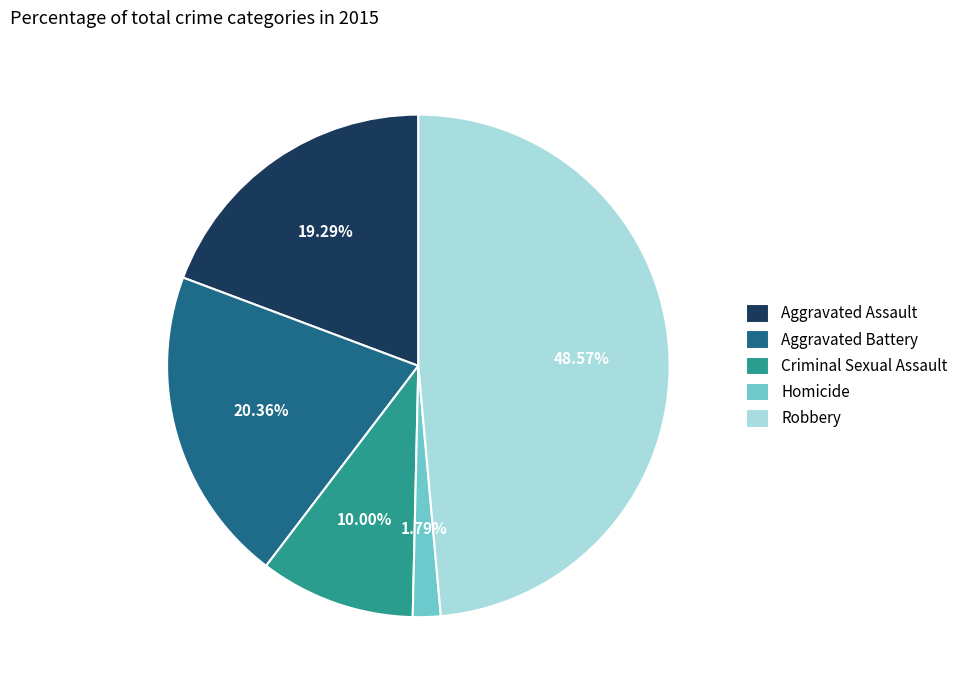

How many segments does this pie chart have?

5